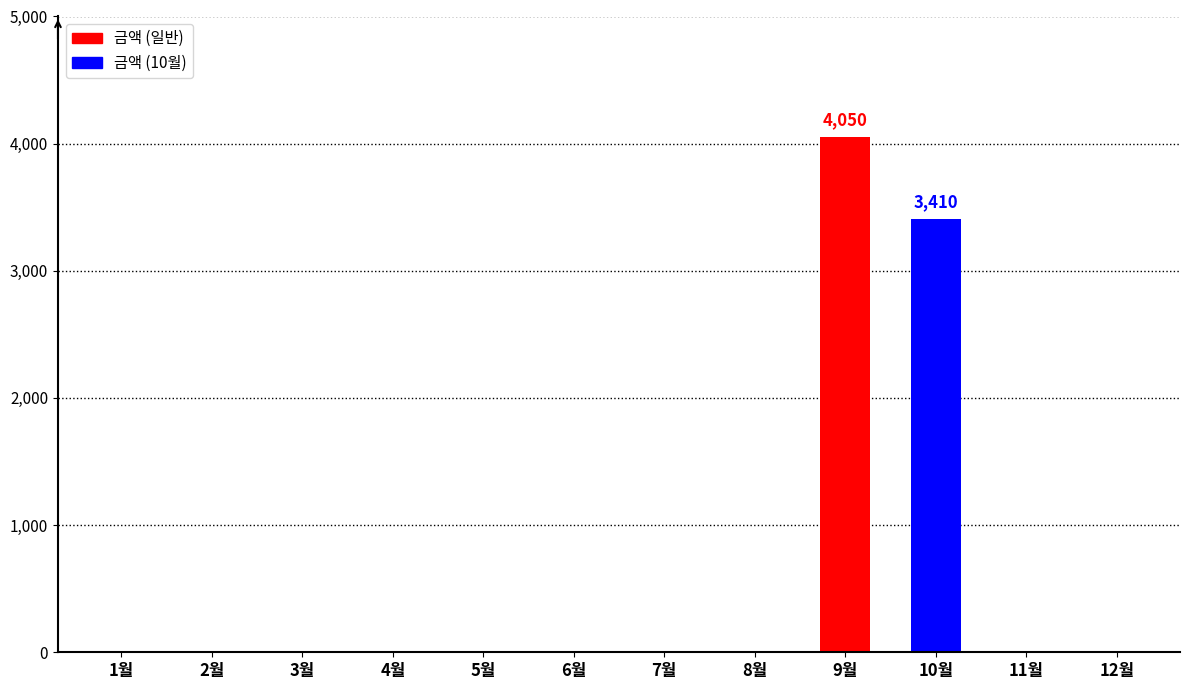

Is it true that the value at 12월 is -1404?

False